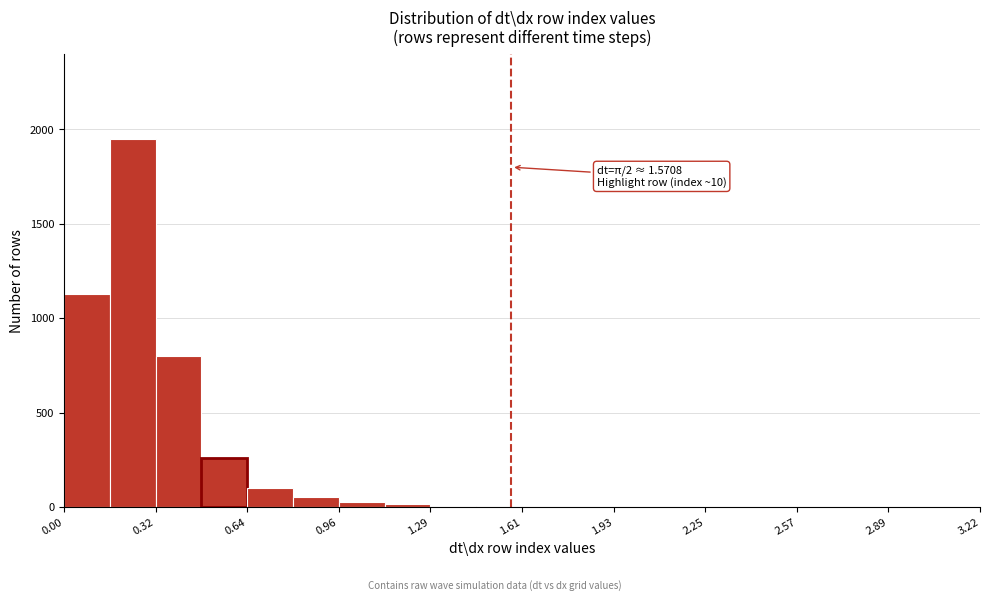

Around what value on the x-axis is the tallest bar? Give the approximate position of its centre, as read against the axis.

0.25